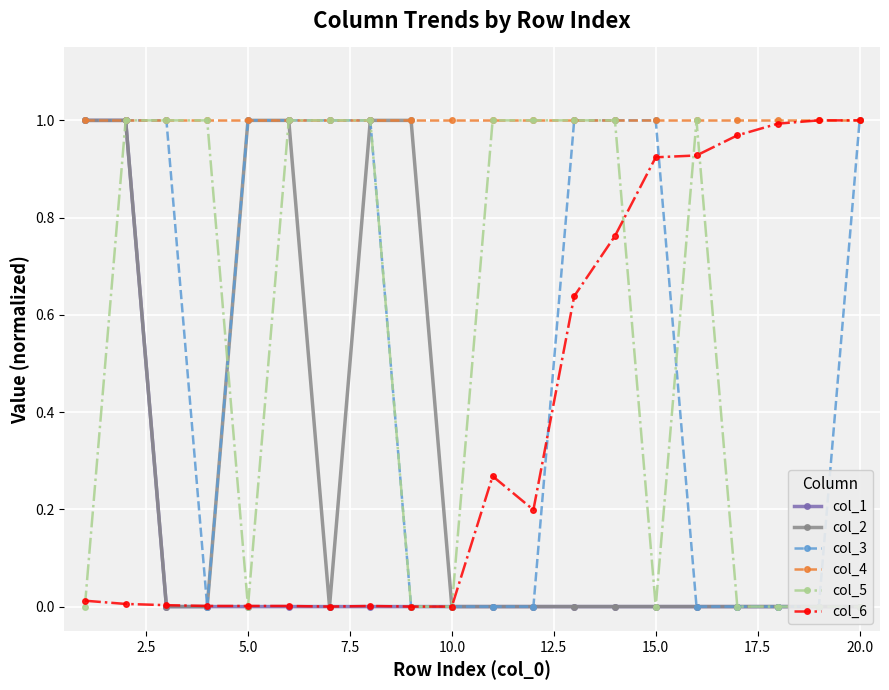

The col_4 series shows 1.4 at 5.0. True or false?

False